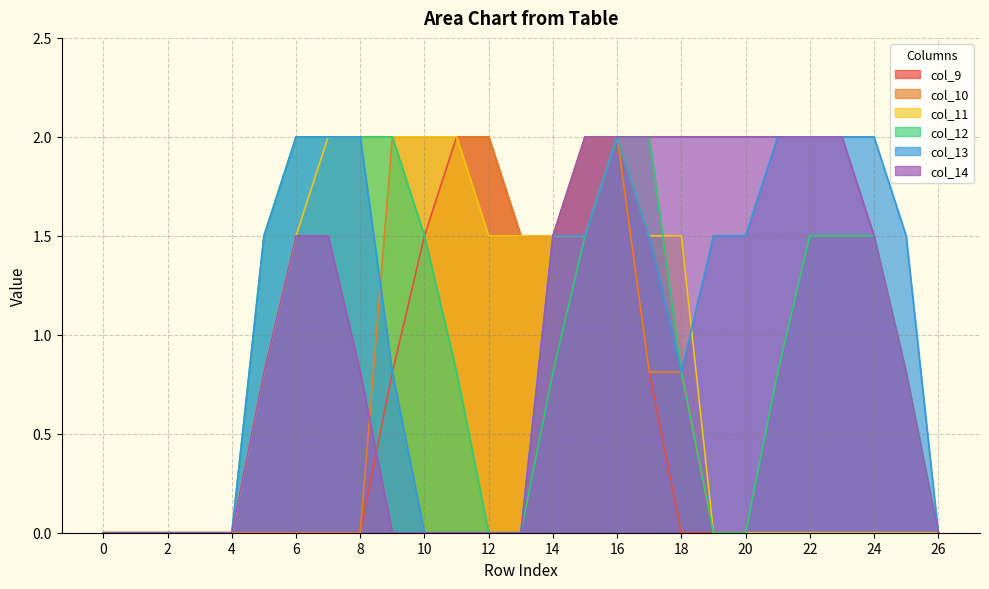

Reading left to right, extract all data points from this chart.

col_9: 0=0.0	1=0.0	2=0.0	3=0.0	4=0.0	5=0.0	6=0.0	7=0.0	8=0.0	9=0.8	10=1.5	11=2.0	12=2.0	13=1.5	14=1.5	15=2.0	16=2.0	17=0.8	18=0.0	19=0.0	20=0.0	21=0.0	22=0.0	23=0.0	24=0.0	25=0.0	26=0.0
col_10: 0=0.0	1=0.0	2=0.0	3=0.0	4=0.0	5=0.0	6=0.0	7=0.0	8=0.0	9=2.0	10=2.0	11=2.0	12=2.0	13=1.5	14=1.5	15=2.0	16=2.0	17=0.8	18=0.8	19=0.0	20=0.0	21=0.0	22=0.0	23=0.0	24=0.0	25=0.0	26=0.0
col_11: 0=0.0	1=0.0	2=0.0	3=0.0	4=0.0	5=0.8	6=1.5	7=2.0	8=2.0	9=2.0	10=2.0	11=2.0	12=1.5	13=1.5	14=1.5	15=1.5	16=2.0	17=1.5	18=1.5	19=0.0	20=0.0	21=0.0	22=0.0	23=0.0	24=0.0	25=0.0	26=0.0
col_12: 0=0.0	1=0.0	2=0.0	3=0.0	4=0.0	5=1.5	6=2.0	7=2.0	8=2.0	9=2.0	10=1.5	11=0.8	12=0.0	13=0.0	14=0.8	15=1.5	16=2.0	17=2.0	18=0.8	19=0.0	20=0.0	21=0.8	22=1.5	23=1.5	24=1.5	25=0.8	26=0.0
col_13: 0=0.0	1=0.0	2=0.0	3=0.0	4=0.0	5=1.5	6=2.0	7=2.0	8=2.0	9=0.8	10=0.0	11=0.0	12=0.0	13=0.0	14=1.5	15=1.5	16=2.0	17=1.5	18=0.8	19=1.5	20=1.5	21=2.0	22=2.0	23=2.0	24=2.0	25=1.5	26=0.0
col_14: 0=0.0	1=0.0	2=0.0	3=0.0	4=0.0	5=0.8	6=1.5	7=1.5	8=0.8	9=0.0	10=0.0	11=0.0	12=0.0	13=0.0	14=1.5	15=2.0	16=2.0	17=2.0	18=2.0	19=2.0	20=2.0	21=2.0	22=2.0	23=2.0	24=1.5	25=0.8	26=0.0